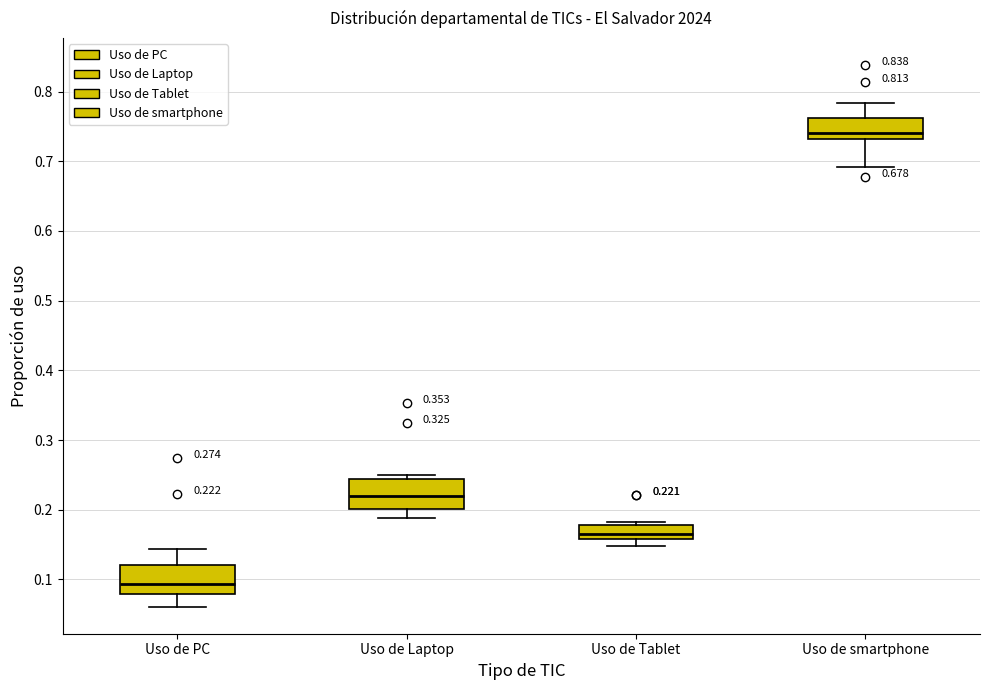

Which box has the highest median line?

Uso de smartphone